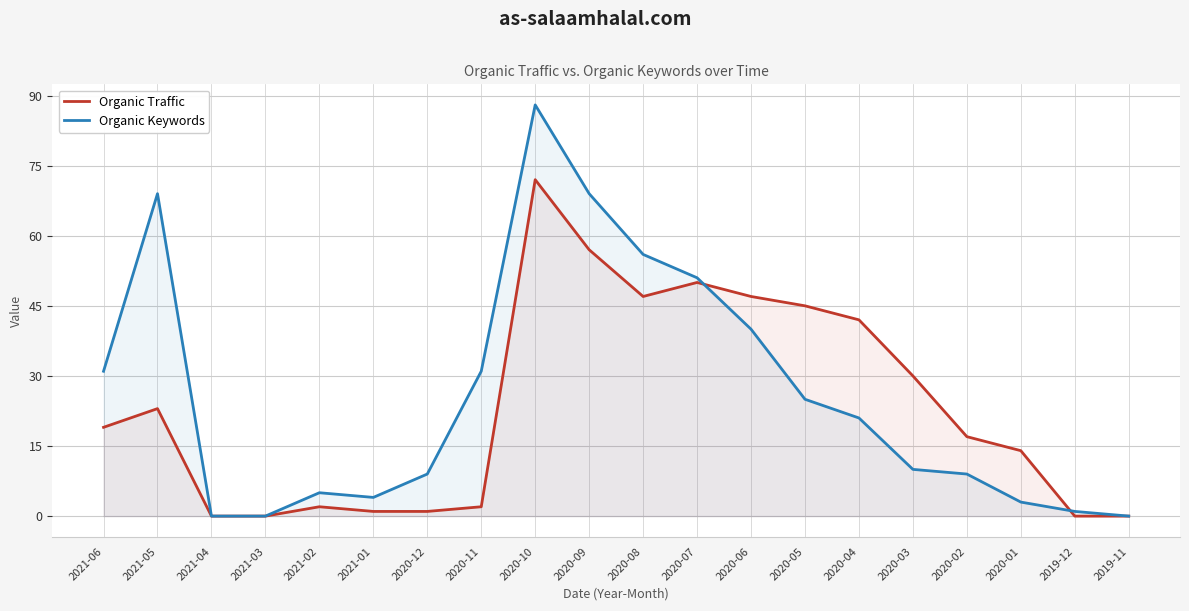

Where do Organic Traffic and Organic Keywords first cross each other?

2020-07 and 2020-06